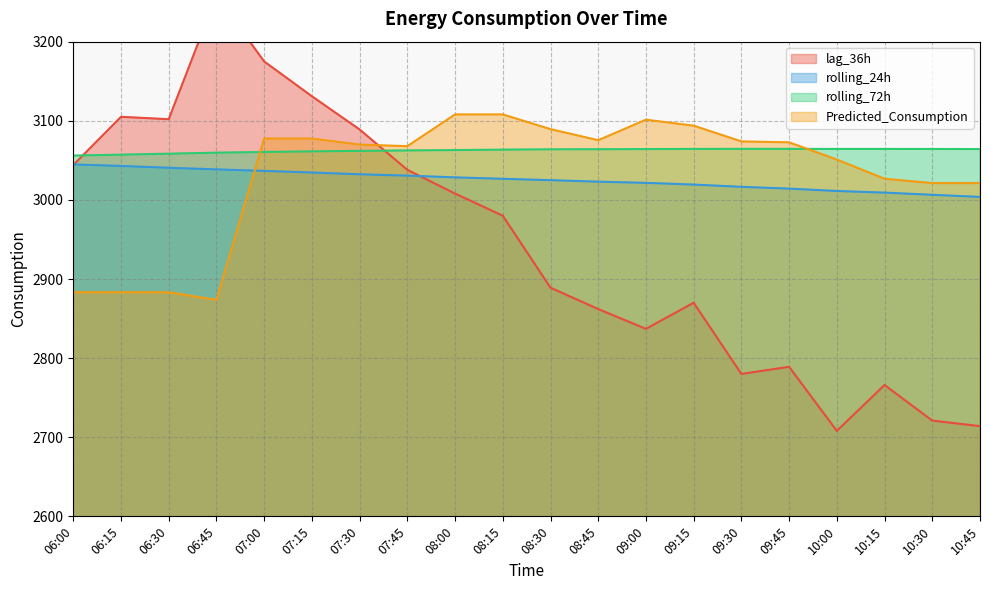

How many intersections are there between lag_36h and rolling_24h?

2